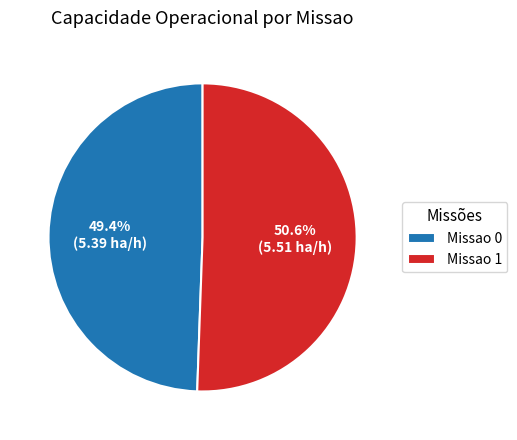

Which slice is the largest?

Missao 1